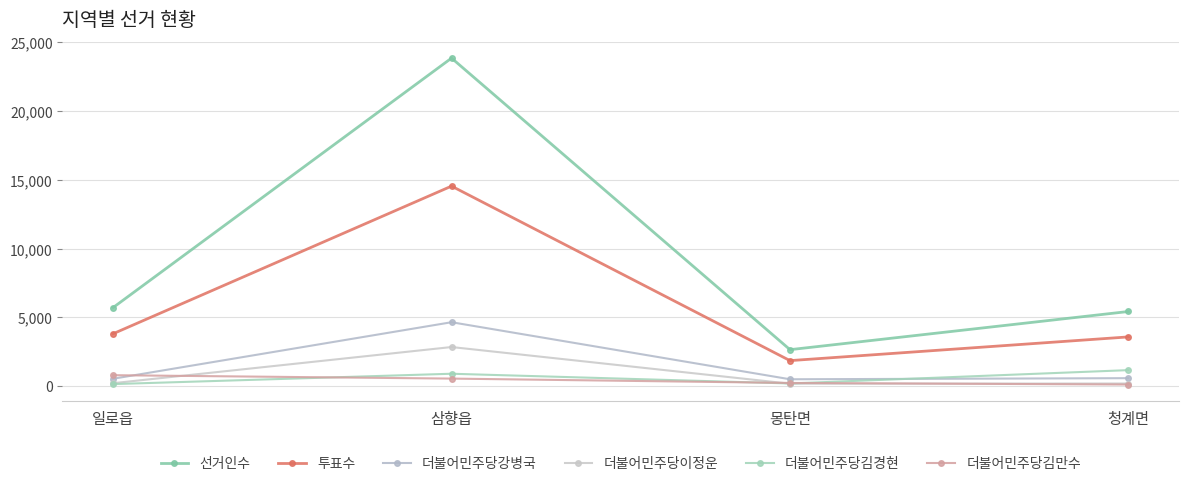

How many interior local peaks does the 더불어민주당김경현 series have?

1